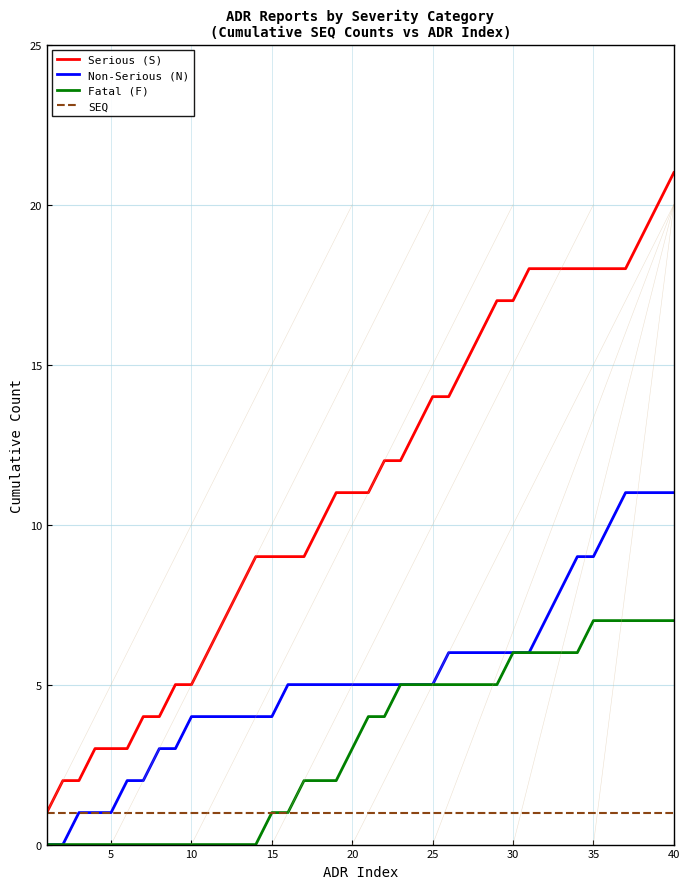

Which series has the largest total across all categories?

Serious (S)